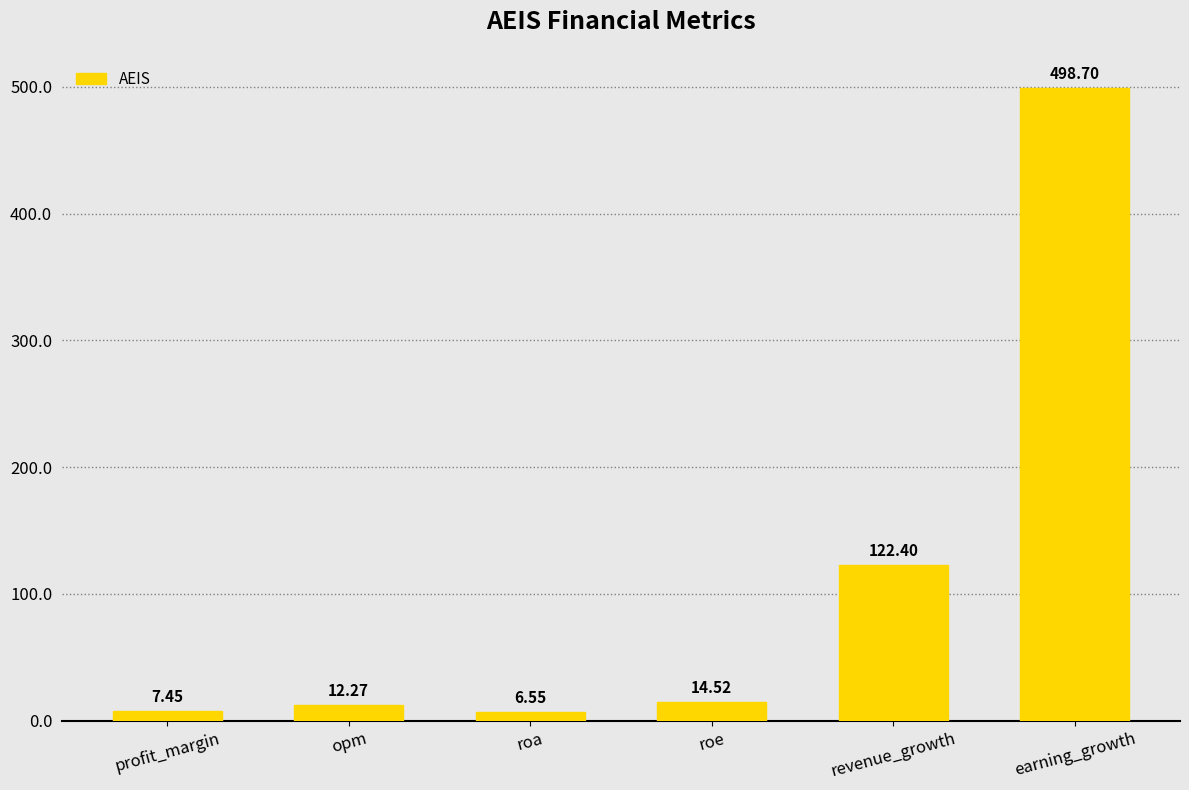

What is the label of the 4th bar from the right?

roa